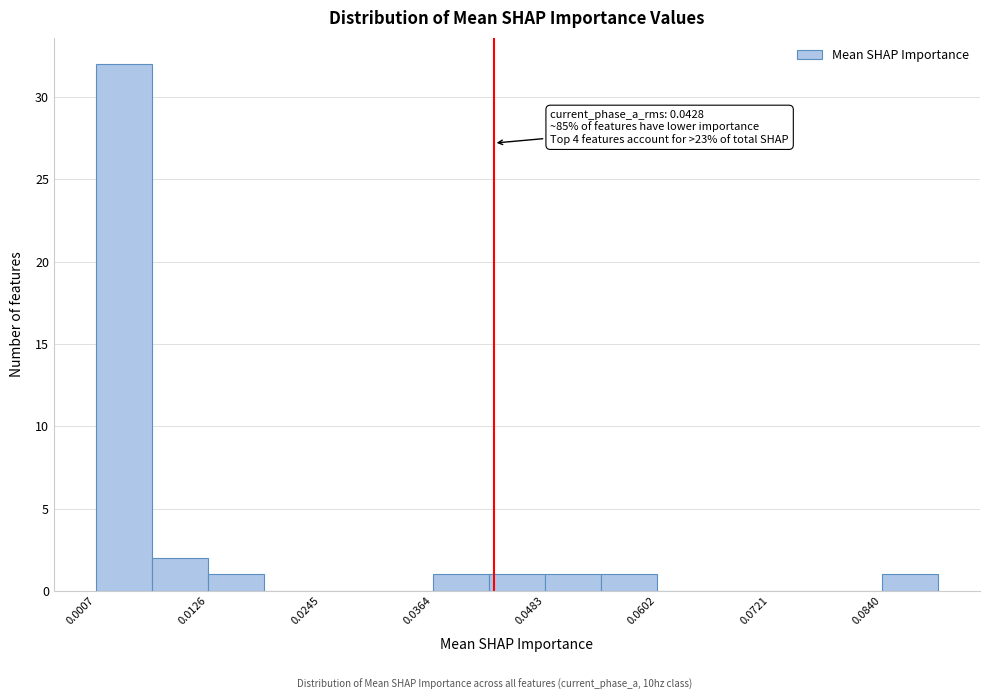

Around what value on the x-axis is the tallest bar? Give the approximate position of its centre, as read against the axis.

0.004